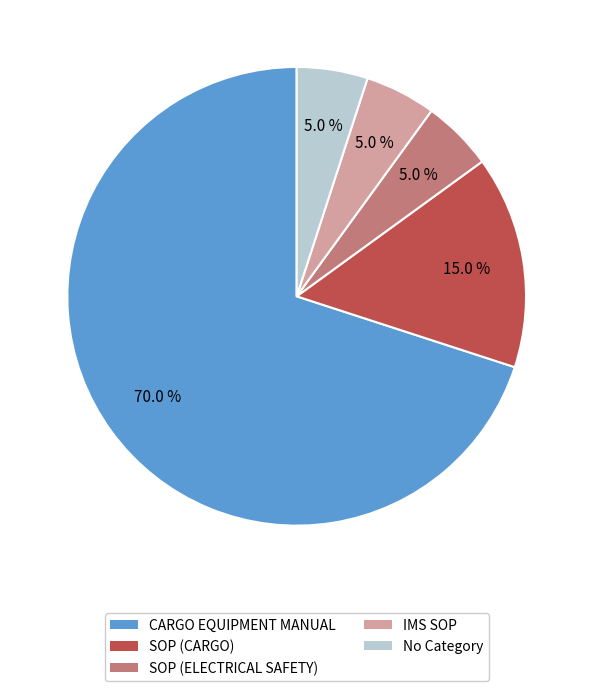

What percentage do No Category and SOP (CARGO) together represent?

20.0%